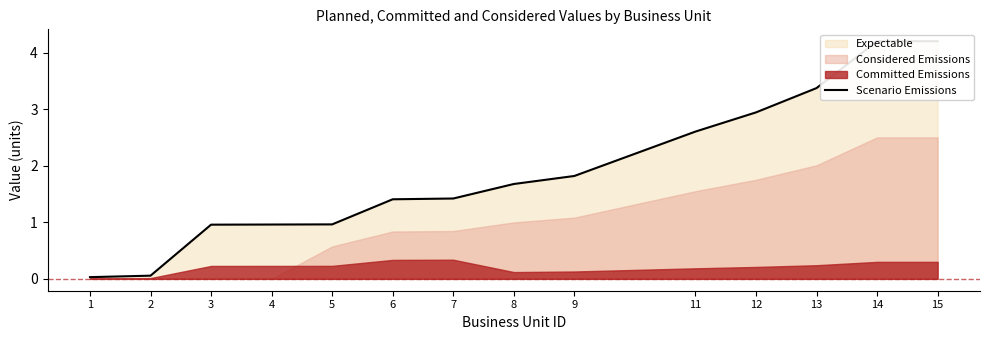

Reading right to left, what are all the values shown in this chart?

4.2	4.2	3.4	2.9	2.6	1.8	1.7	1.4	1.4	1.0	1.0	1.0	0.1	0.0